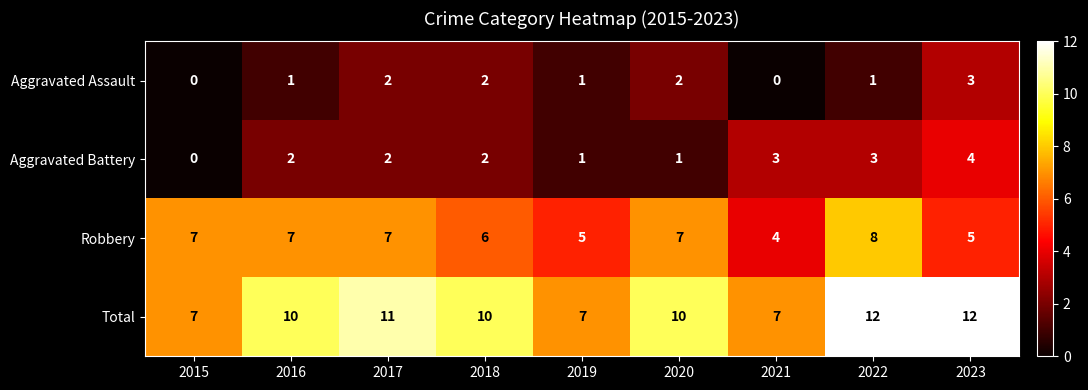

What is the lowest value of the Robbery series?

4